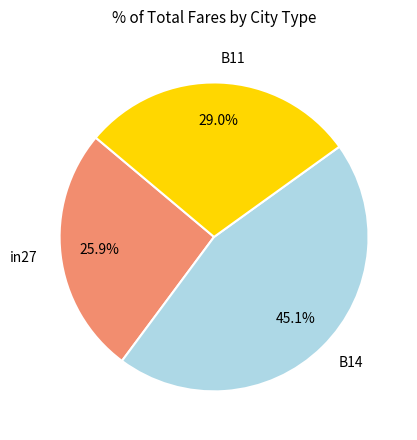

To the nearest percent, what percentage of the pie is B11?

29%